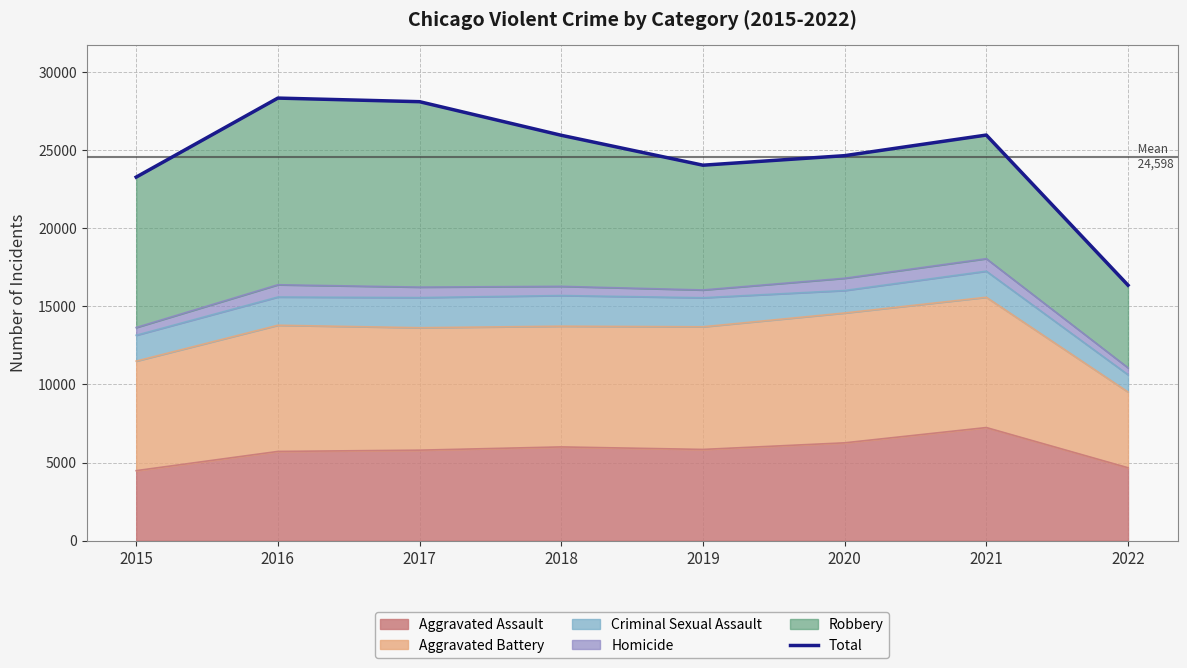

At which label is the value closest to 22356?

2015